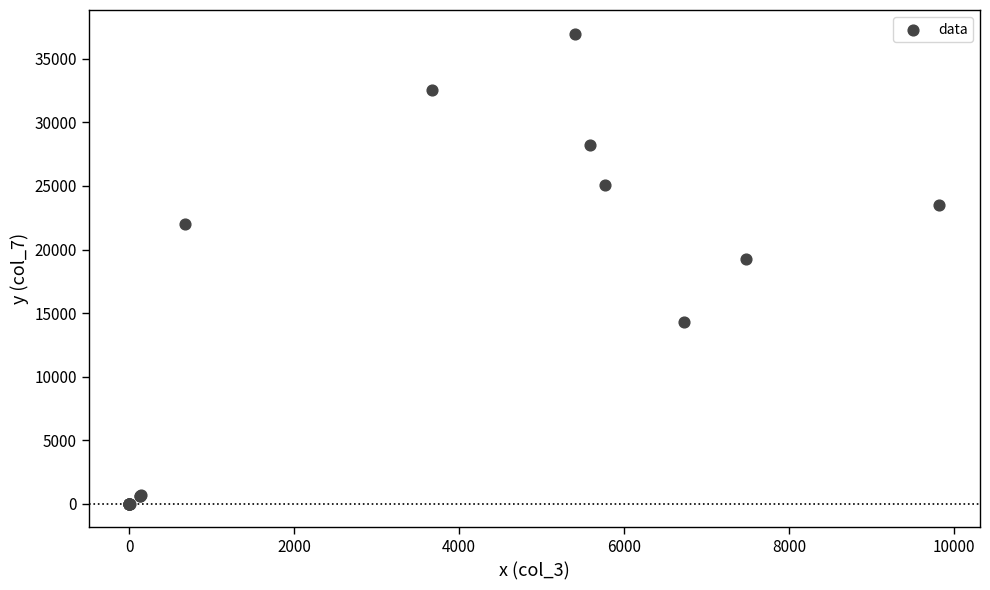

What Y value in the scatter plot is closest to 18489?

19215.3